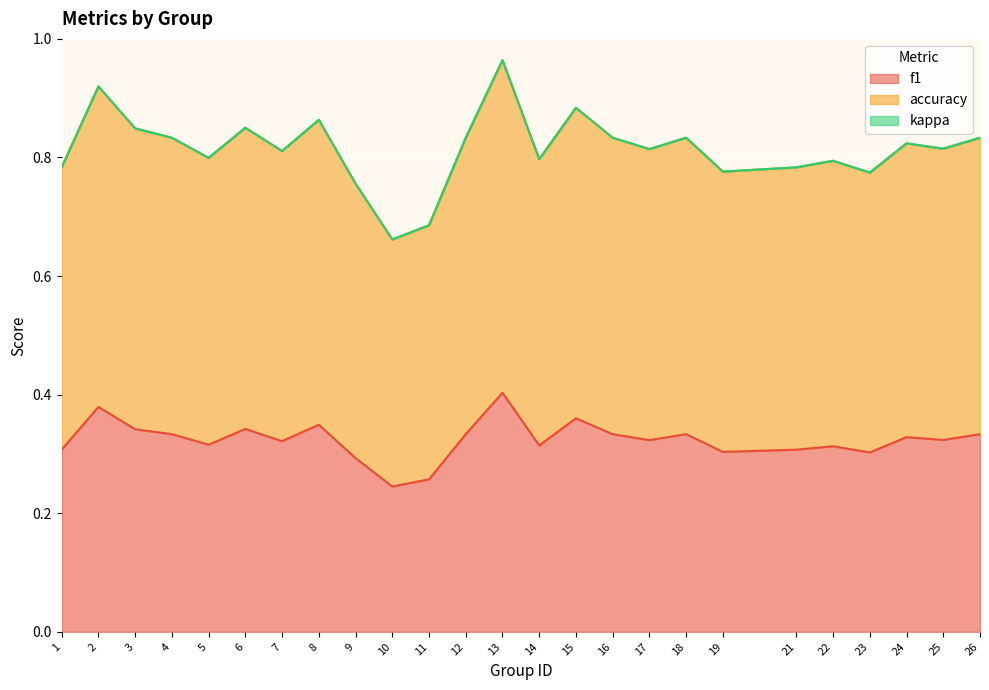

How many lines are shown in the chart?

3